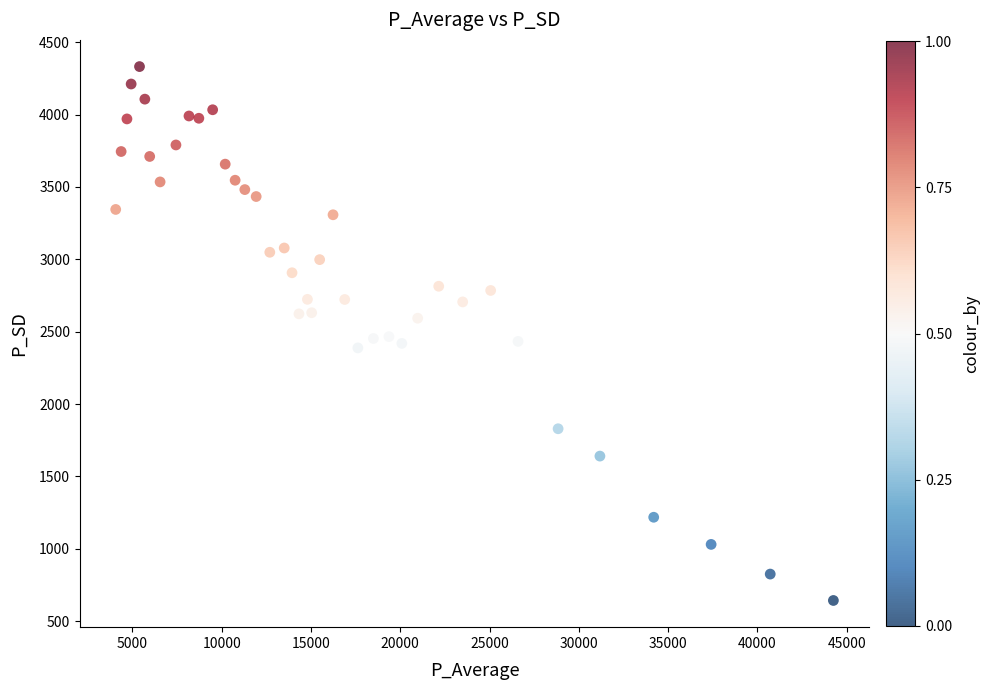

What is the range of Y values (max minus min)?

3687.7